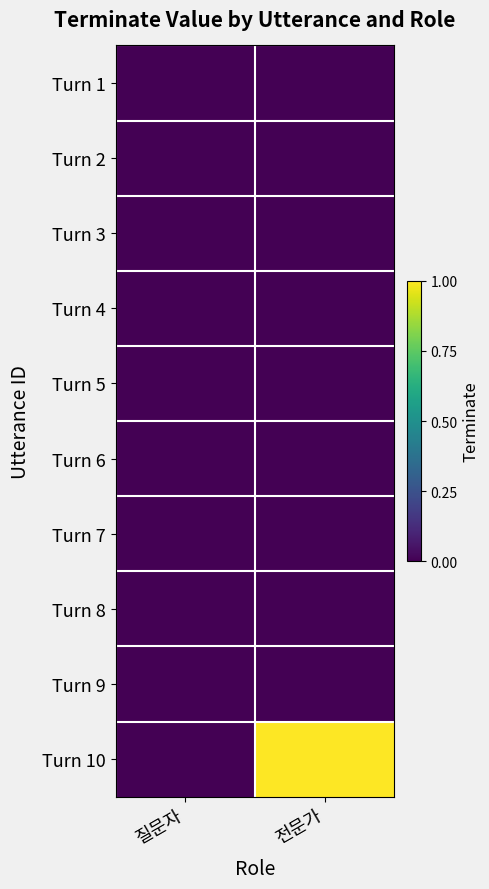

Reading left to right, extract all data points from this chart.

Turn 1: 질문자=0	전문가=0
Turn 2: 질문자=0	전문가=0
Turn 3: 질문자=0	전문가=0
Turn 4: 질문자=0	전문가=0
Turn 5: 질문자=0	전문가=0
Turn 6: 질문자=0	전문가=0
Turn 7: 질문자=0	전문가=0
Turn 8: 질문자=0	전문가=0
Turn 9: 질문자=0	전문가=0
Turn 10: 질문자=0	전문가=1